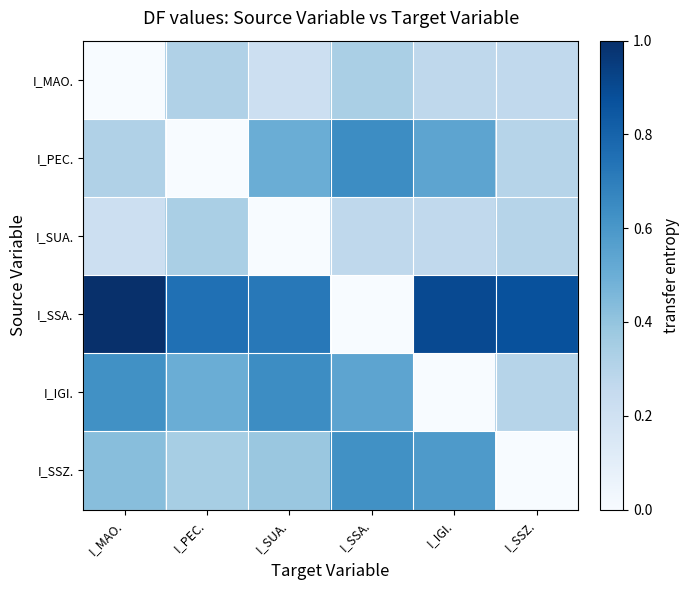

What is the total value across all series at I_SSA.?

2.4